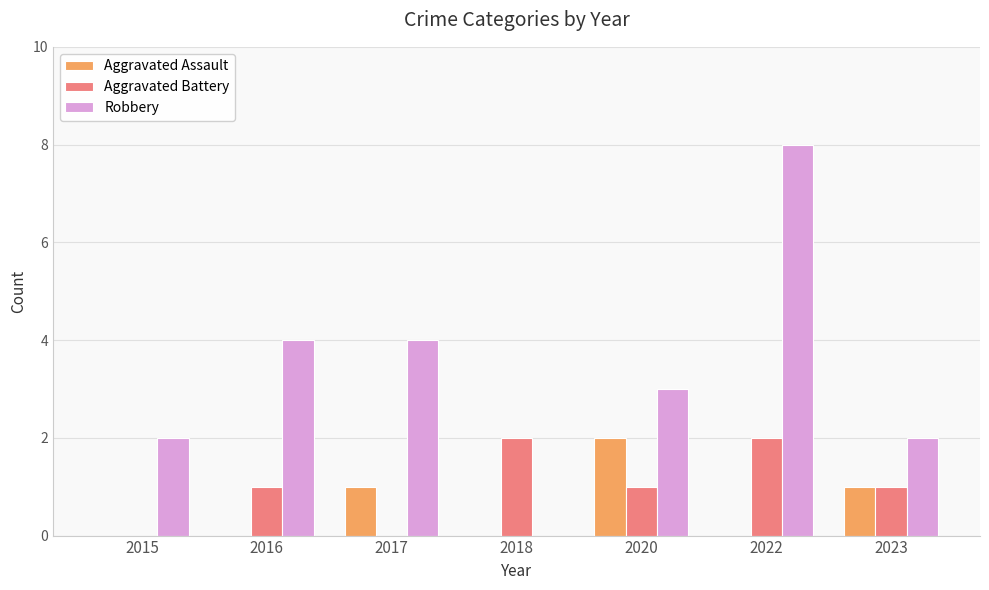

At which category is the sum across all series the highest?

2022